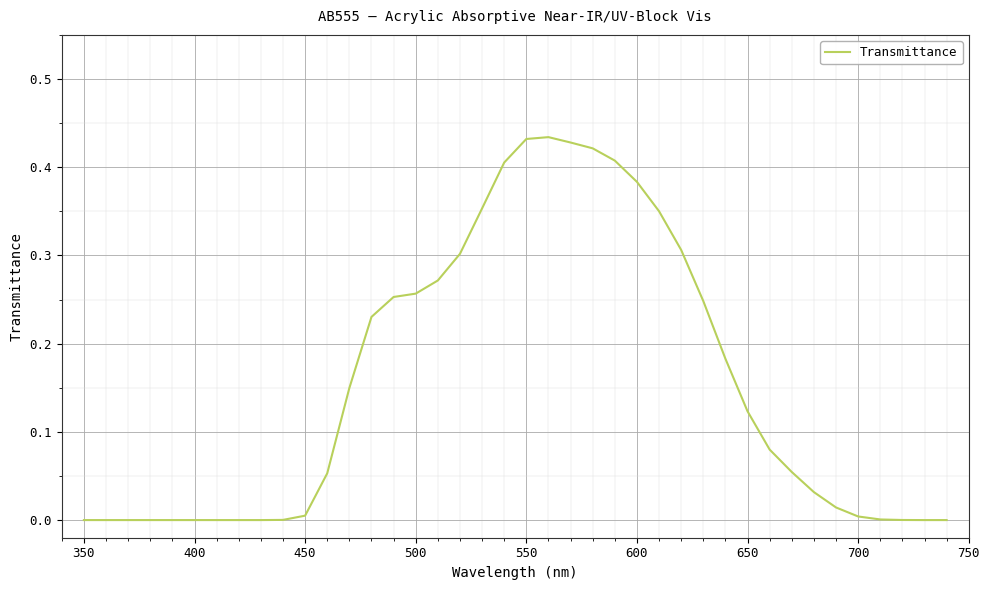

The value at 600 is 0.5. True or false?

False